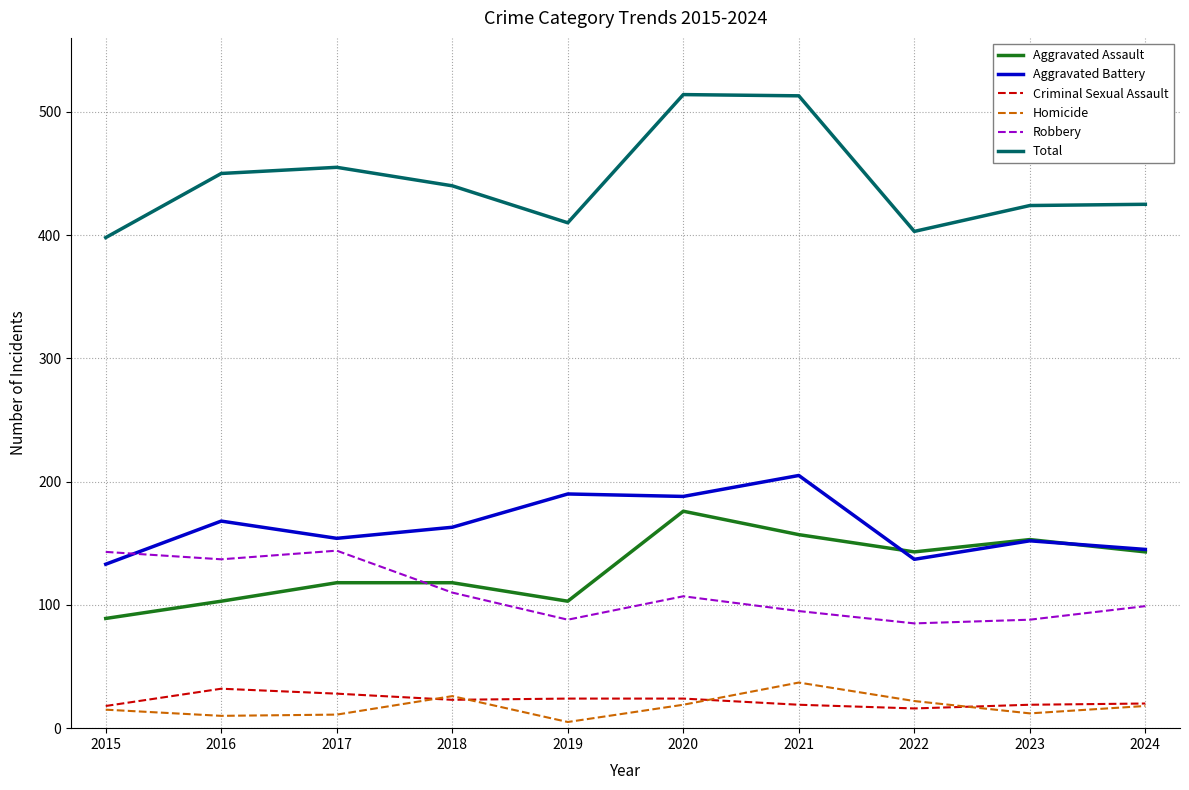

At 2022, list the series in order from smallest to largest.

Criminal Sexual Assault, Homicide, Robbery, Aggravated Battery, Aggravated Assault, Total